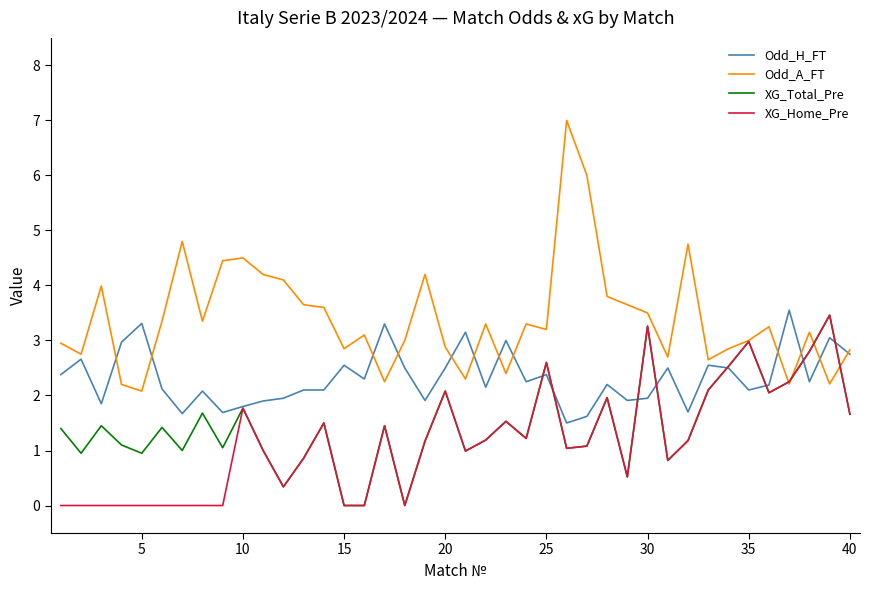

At how many categories does at least one series exceed 1?

40